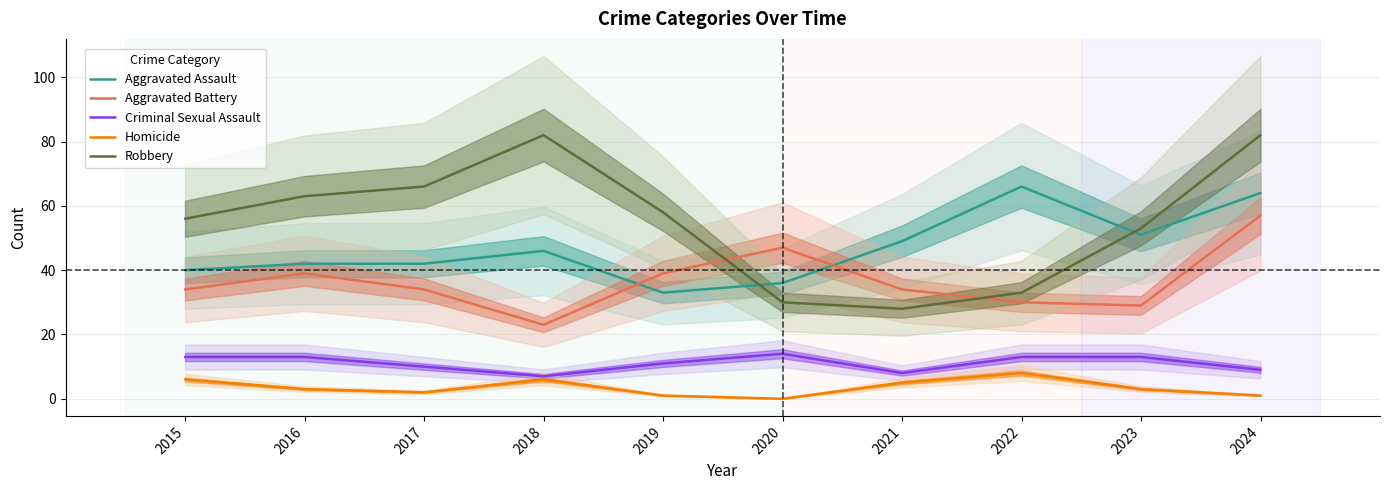

Does the chart display data point markers on the line(s)?

No